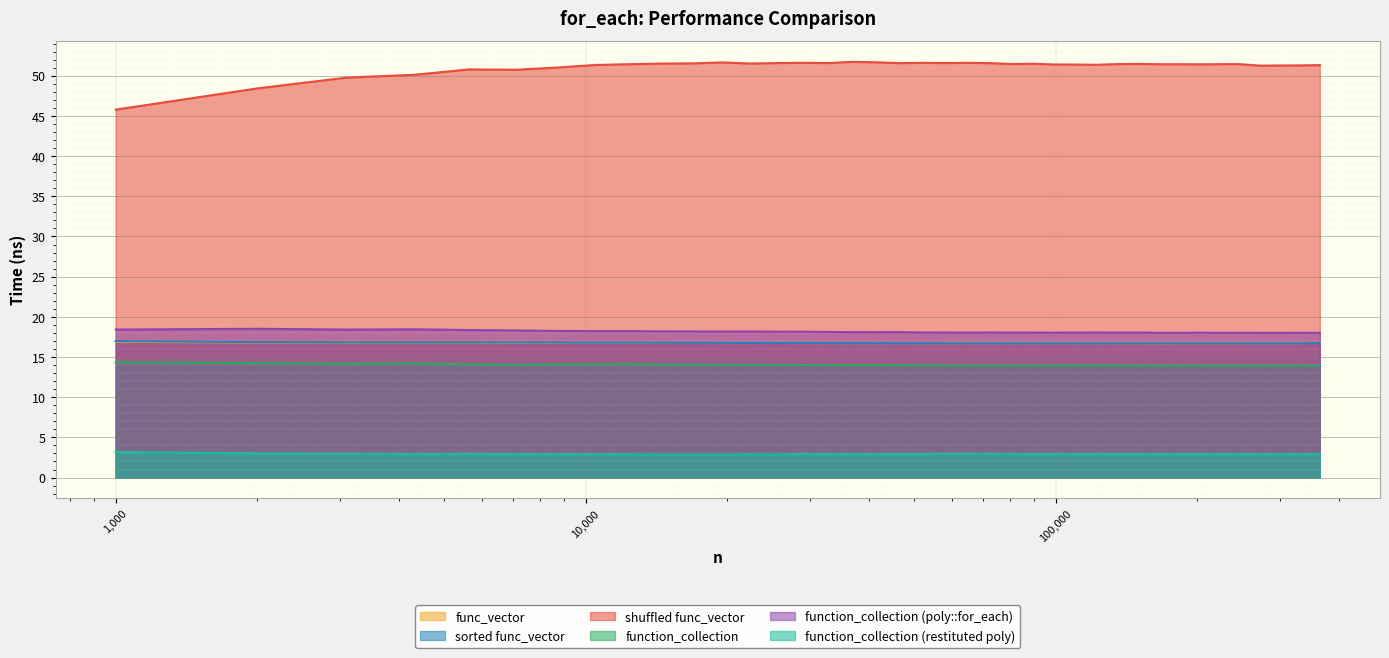

Reading right to left, what are all the values shown in this chart?

func_vector: 16.8	16.7	16.7	16.7	16.7	16.7	16.7	16.7	16.7	16.7	16.7	16.7	16.7	16.7	16.7	16.7	16.7	16.7	16.7	16.7	16.7	16.7	16.7	16.7	16.7	16.7	16.7	16.7	16.8	16.8	16.8	16.8	16.8	16.8	16.8	16.8	16.8	16.8	16.9
sorted func_vector: 16.8	16.7	16.7	16.7	16.7	16.7	16.7	16.7	16.7	16.7	16.7	16.7	16.7	16.7	16.7	16.7	16.7	16.7	16.7	16.7	16.7	16.7	16.7	16.7	16.7	16.7	16.7	16.8	16.8	16.8	16.8	16.8	16.8	16.8	16.8	16.8	16.8	16.9	17.0
shuffled func_vector: 51.3	51.3	51.3	51.3	51.5	51.4	51.4	51.4	51.4	51.5	51.5	51.4	51.4	51.4	51.5	51.5	51.6	51.6	51.6	51.6	51.6	51.7	51.7	51.6	51.6	51.6	51.5	51.7	51.5	51.5	51.4	51.3	51.0	50.8	50.8	50.1	49.8	48.4	45.8
function_collection: 13.9	13.9	13.9	13.9	13.9	13.9	13.9	13.9	13.9	13.9	13.9	13.9	13.9	13.9	13.9	14.0	14.0	14.0	14.0	14.0	14.0	14.0	14.0	14.0	14.0	14.0	14.0	14.1	14.1	14.1	14.1	14.1	14.1	14.1	14.1	14.2	14.2	14.3	14.3
function_collection (poly::for_each): 18.0	18.0	18.0	18.0	18.0	18.0	18.0	18.0	18.0	18.1	18.0	18.1	18.0	18.0	18.0	18.0	18.1	18.0	18.1	18.1	18.1	18.1	18.1	18.1	18.2	18.2	18.2	18.2	18.2	18.2	18.2	18.2	18.2	18.3	18.4	18.5	18.4	18.5	18.4
function_collection (restituted poly): 2.9	2.9	2.9	2.9	2.9	2.9	2.9	2.9	2.9	2.9	2.9	2.9	2.9	2.9	2.9	2.9	2.9	2.9	2.9	2.9	2.9	2.9	2.9	2.9	2.9	2.9	2.9	2.9	2.9	2.9	2.9	2.9	2.9	2.9	2.9	2.9	2.9	3.0	3.2